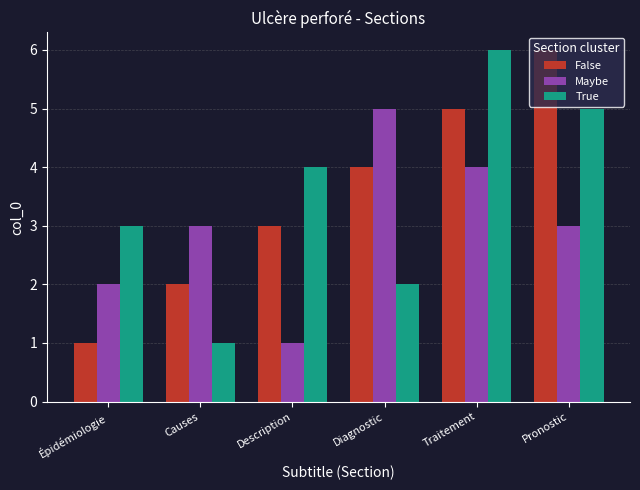

What is the difference between the highest and lowest values at Traitement?

2